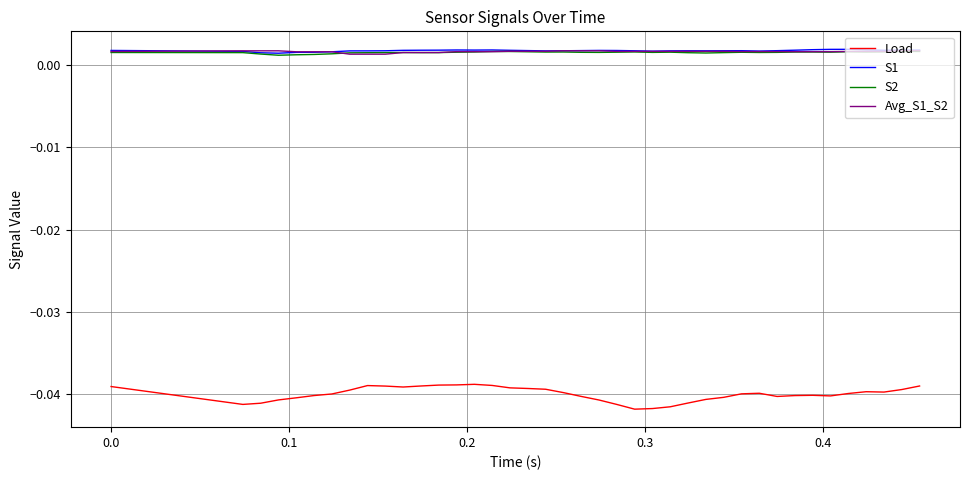

How many distinct data groups are displayed?

4